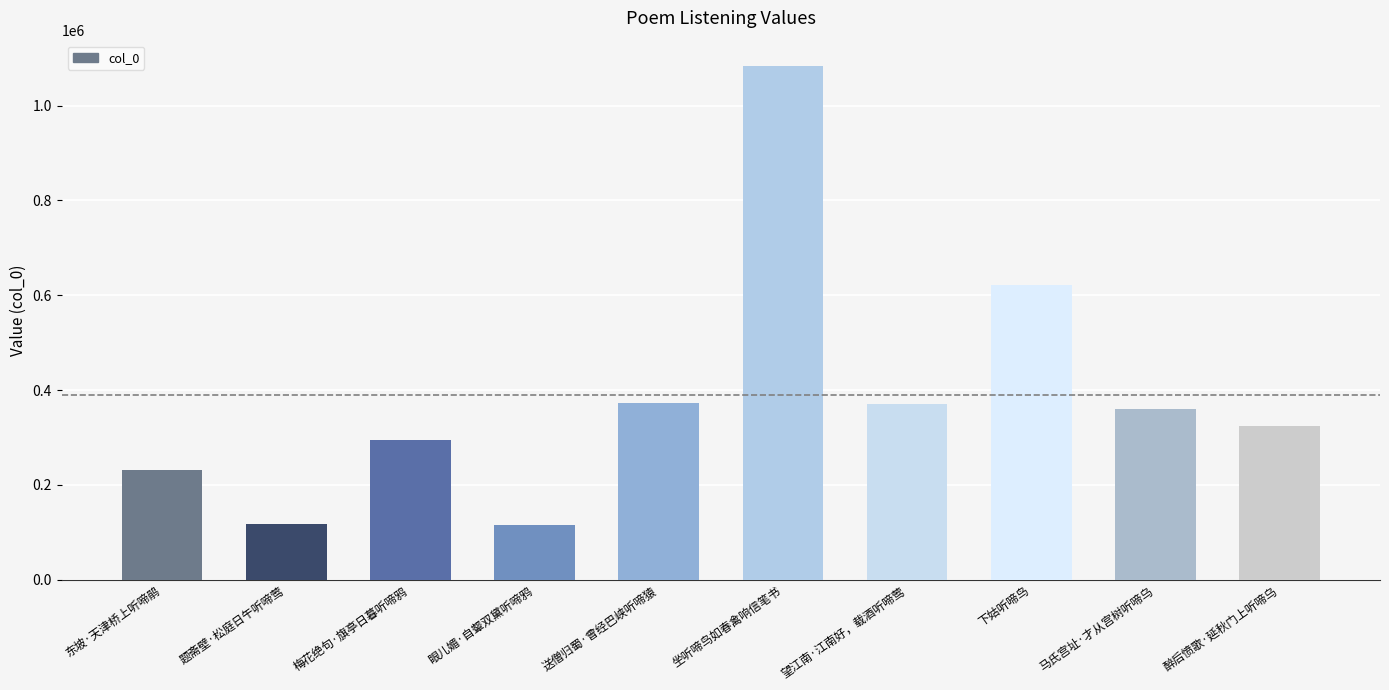

What is the change in value from 梅花绝句·旗亭日暮听啼鸦 to 坐听啼鸟如春禽响信笔书?

+787571